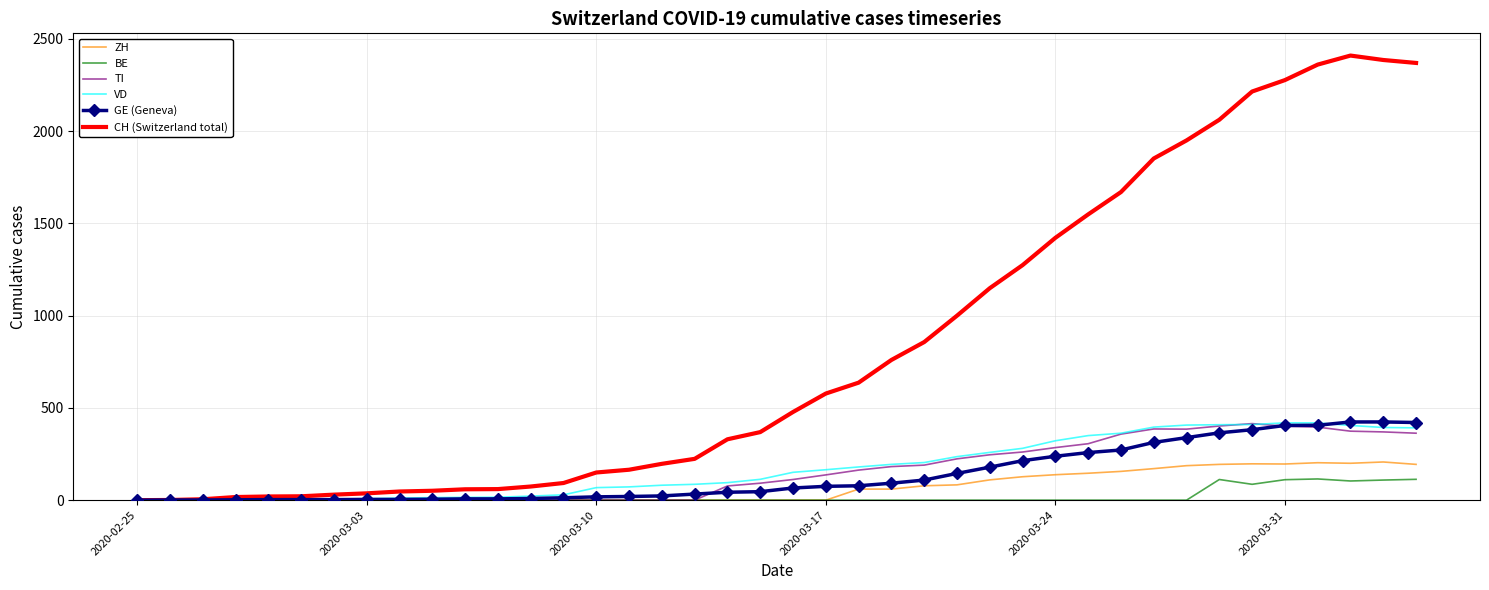

What is the maximum value shown in the chart?

2410